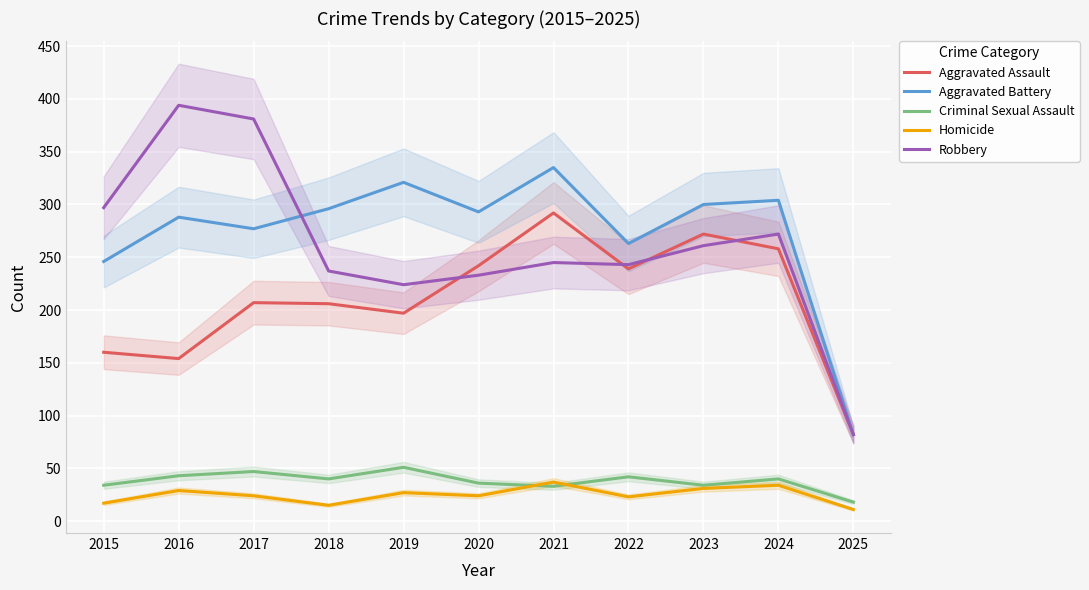

Is it true that Robbery equals 272 at 2024?

True